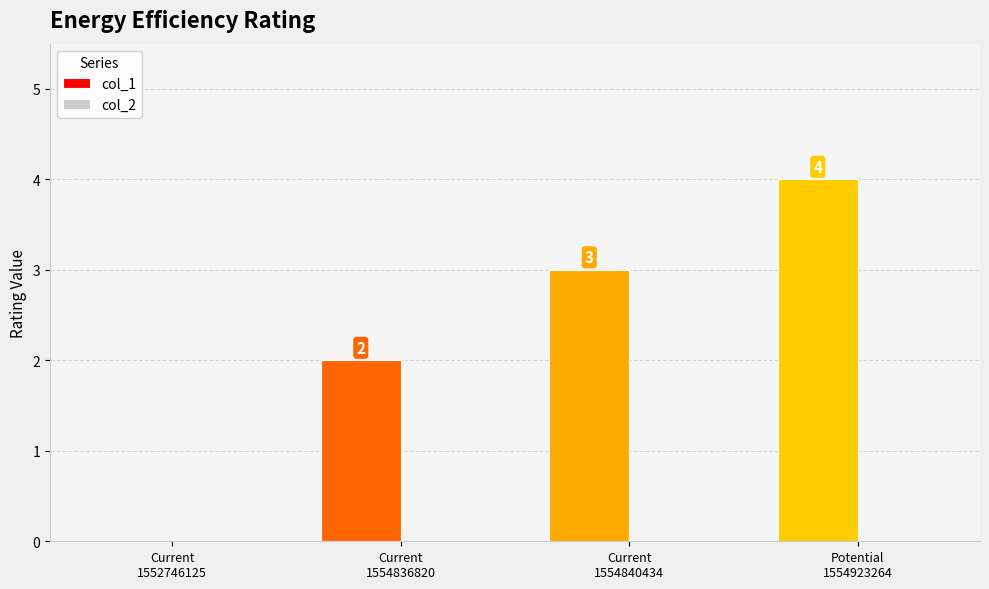

What is the sum of all values?

9